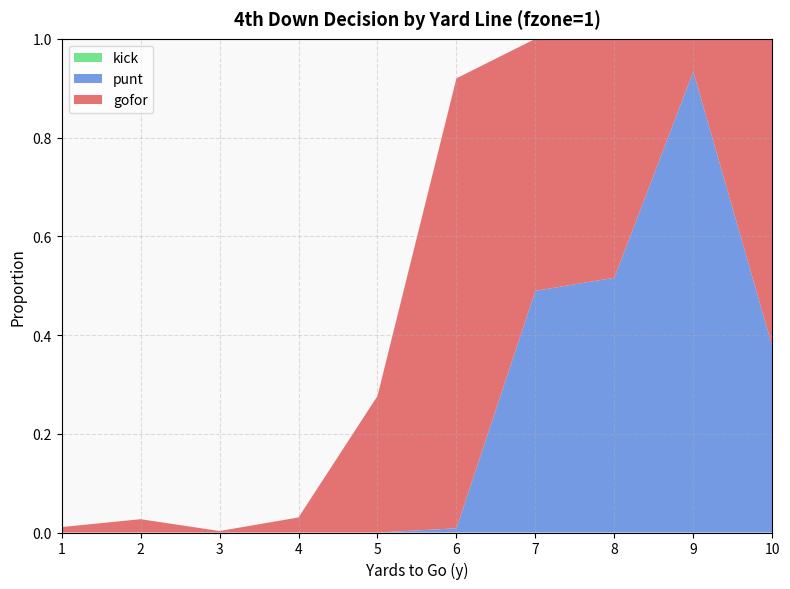

Reading left to right, transcribe all the data shown in this chart.

gofor: 0.0	0.0	0.0	0.0	0.3	0.9	0.5	0.5	0.1	0.6
punt: 0.0	0.0	0.0	0.0	0.0	0.0	0.5	0.5	0.9	0.4
kick: 0.0	0.0	0.0	0.0	0.0	0.0	0.0	0.0	0.0	0.0